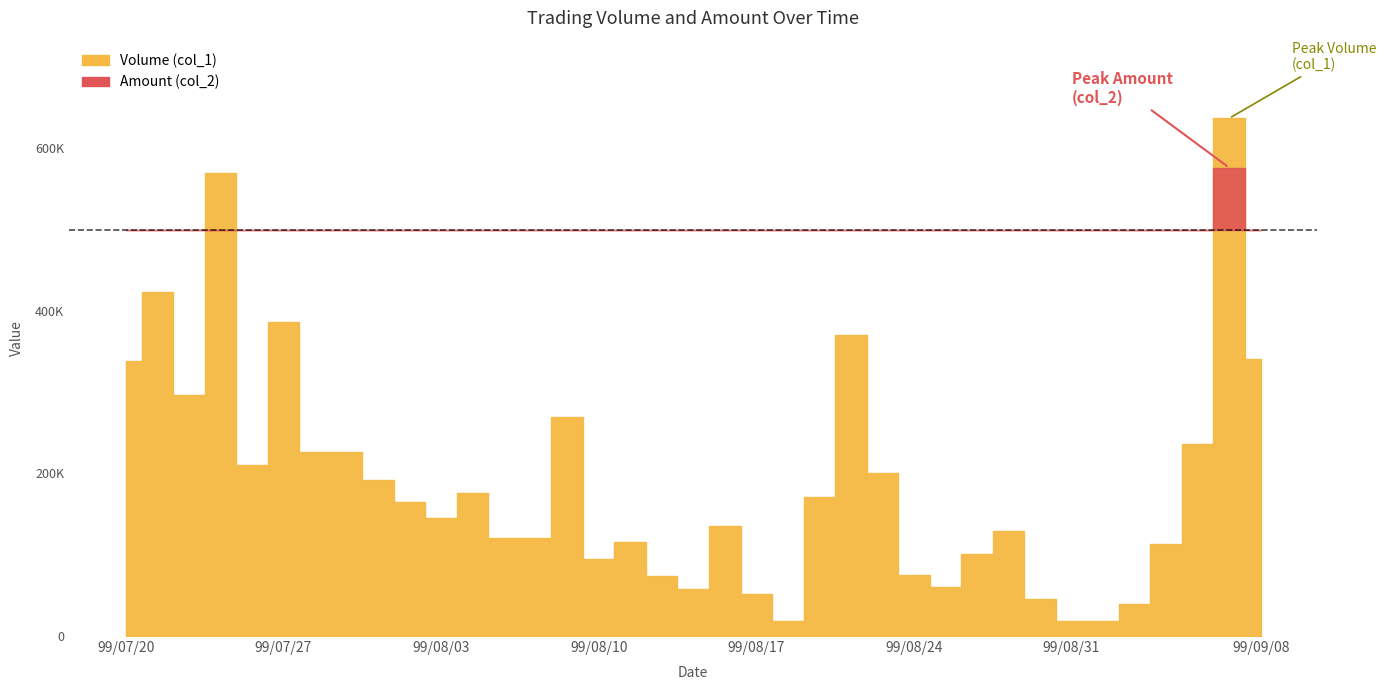

What is the label of the 9th point from the right?

99/08/27